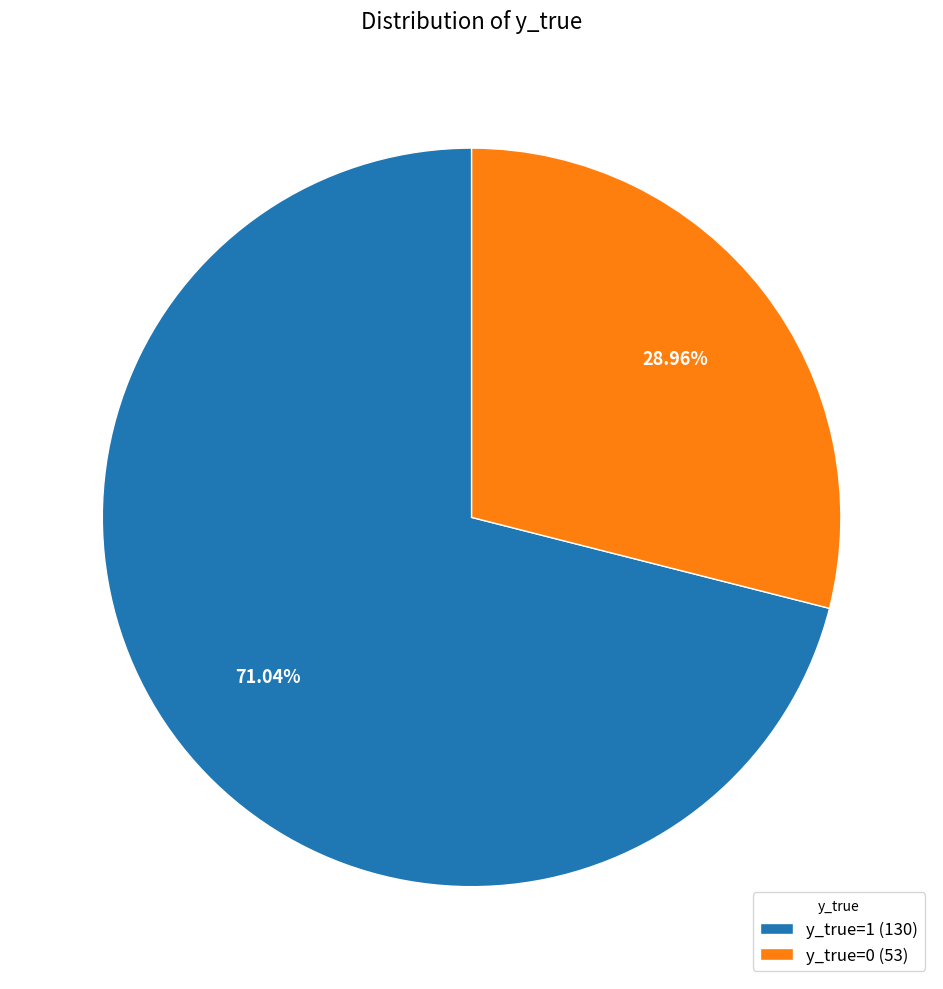

What percentage is the y_true=0 slice, to the nearest percent?

29%